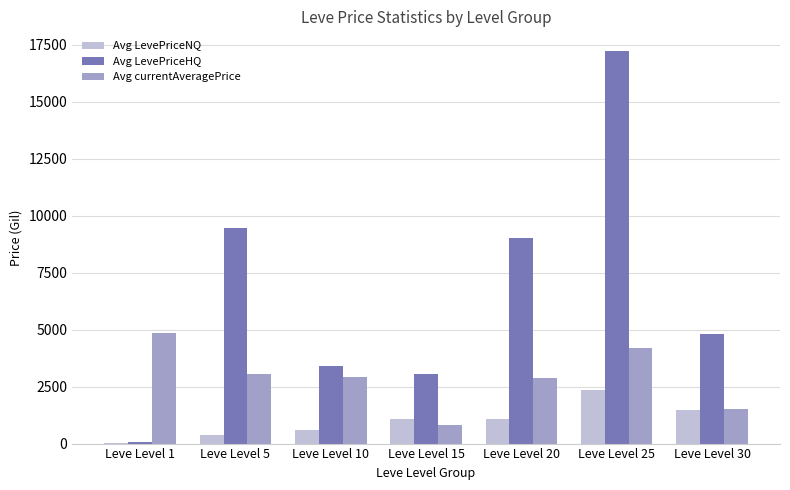

What is the difference between the Avg currentAveragePrice values at Leve Level 25 and Leve Level 20?

1311.7